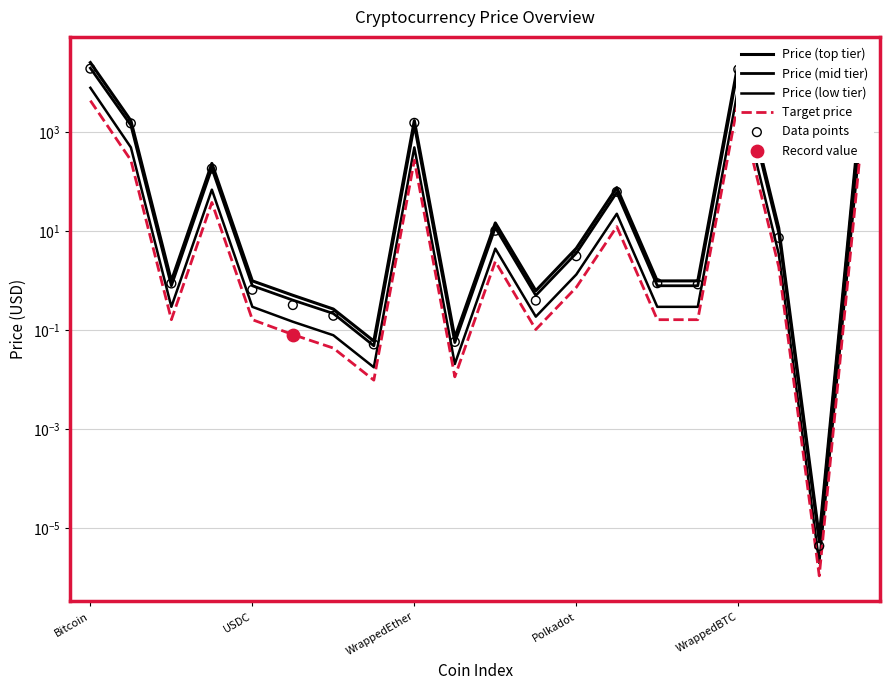

At which category is the sum across all series the highest?

WrappedBTC